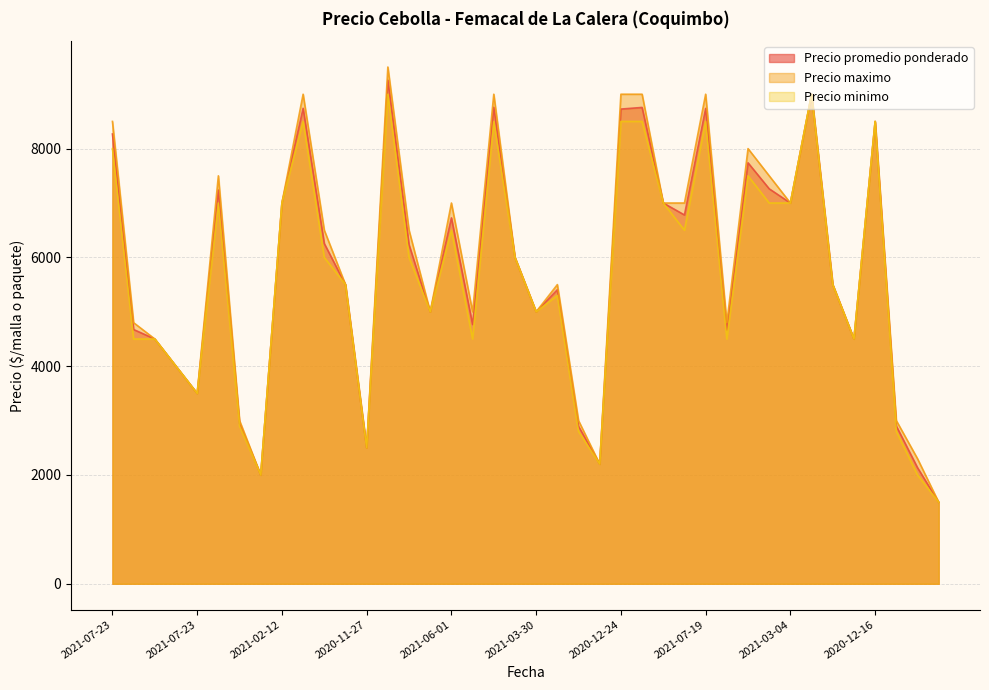

What is the total value across all series at 2021-04-19?

27760